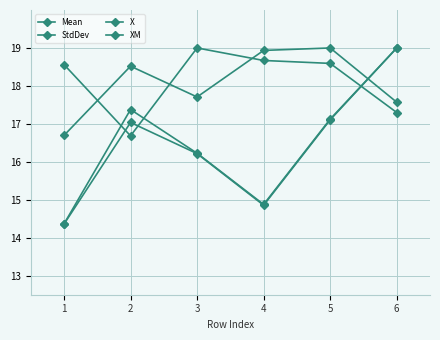

How many distinct data groups are displayed?

4